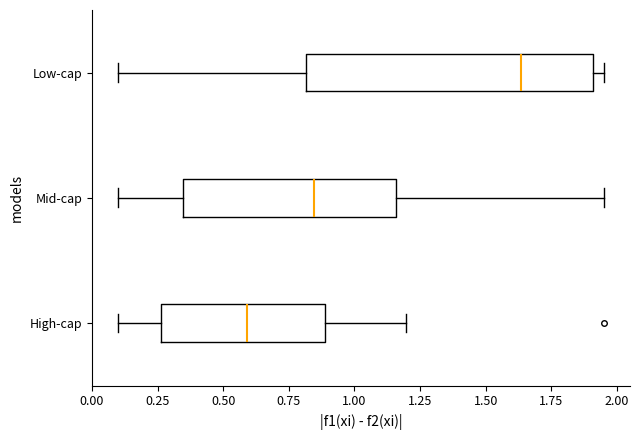

Which box's median line is the furthest to the right?

Low-cap